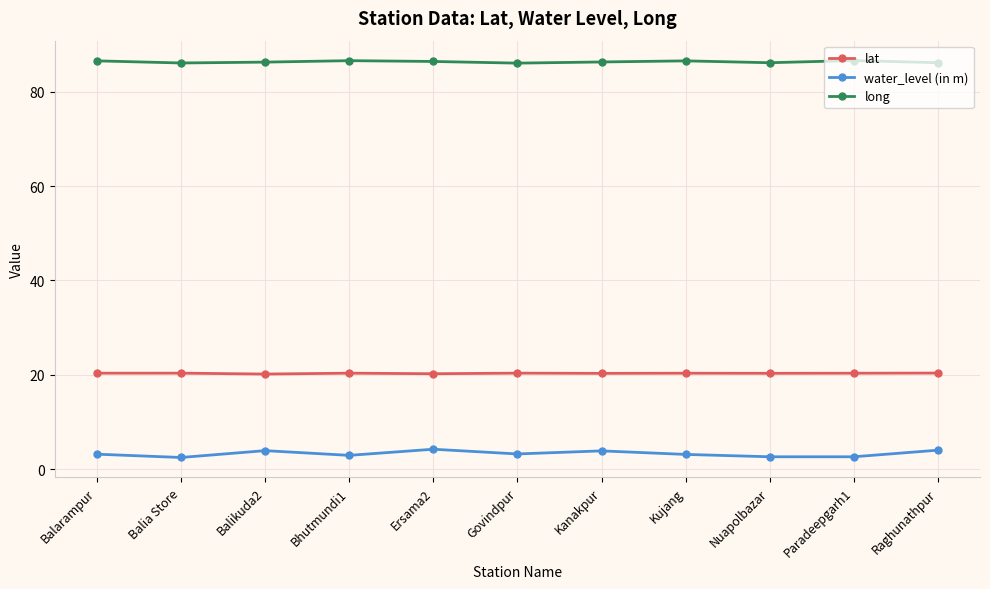

True or false: long has a value of 86.5 at Kujang.

True